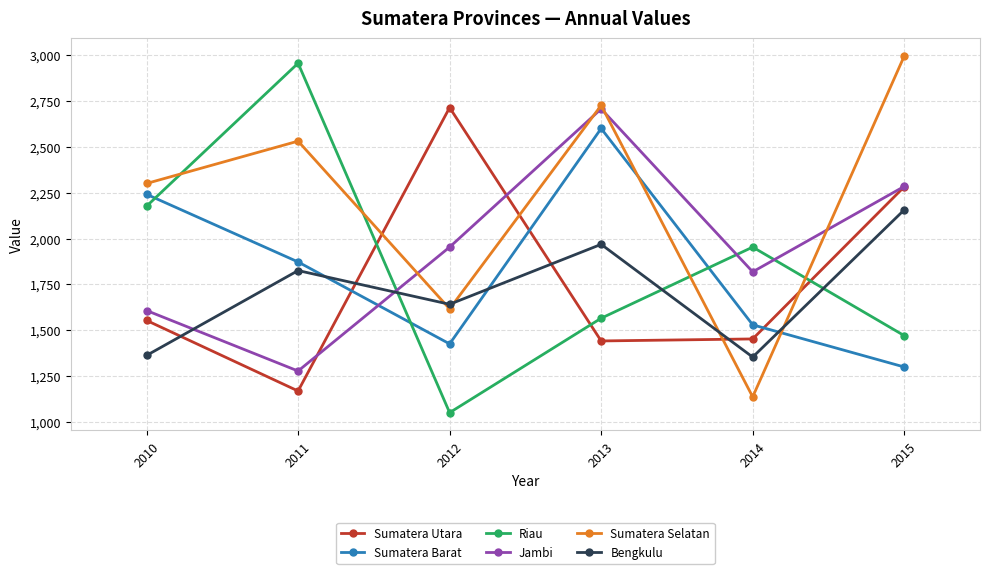

Which series ends up on top after the final intersection of Sumatera Selatan and Riau?

Sumatera Selatan